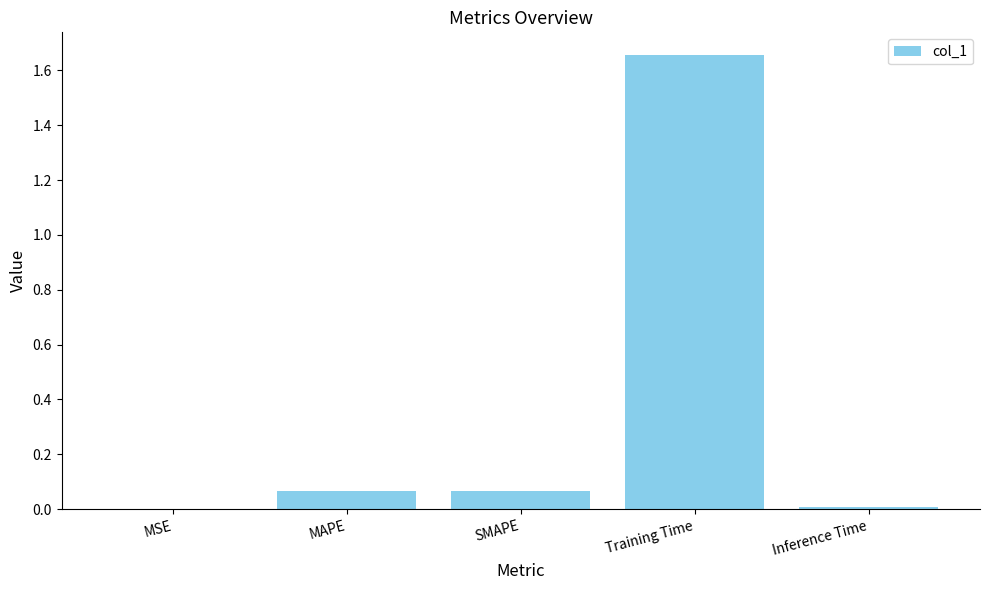

At which category does the chart reach its peak across all series?

Training Time